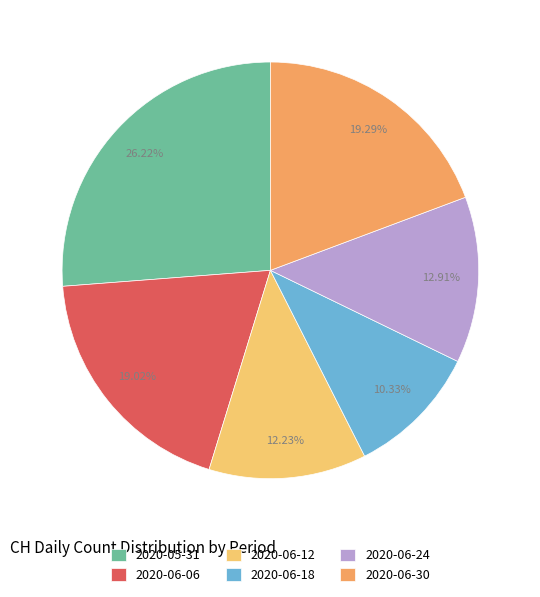

To the nearest percent, what is the average slice percentage?

17%